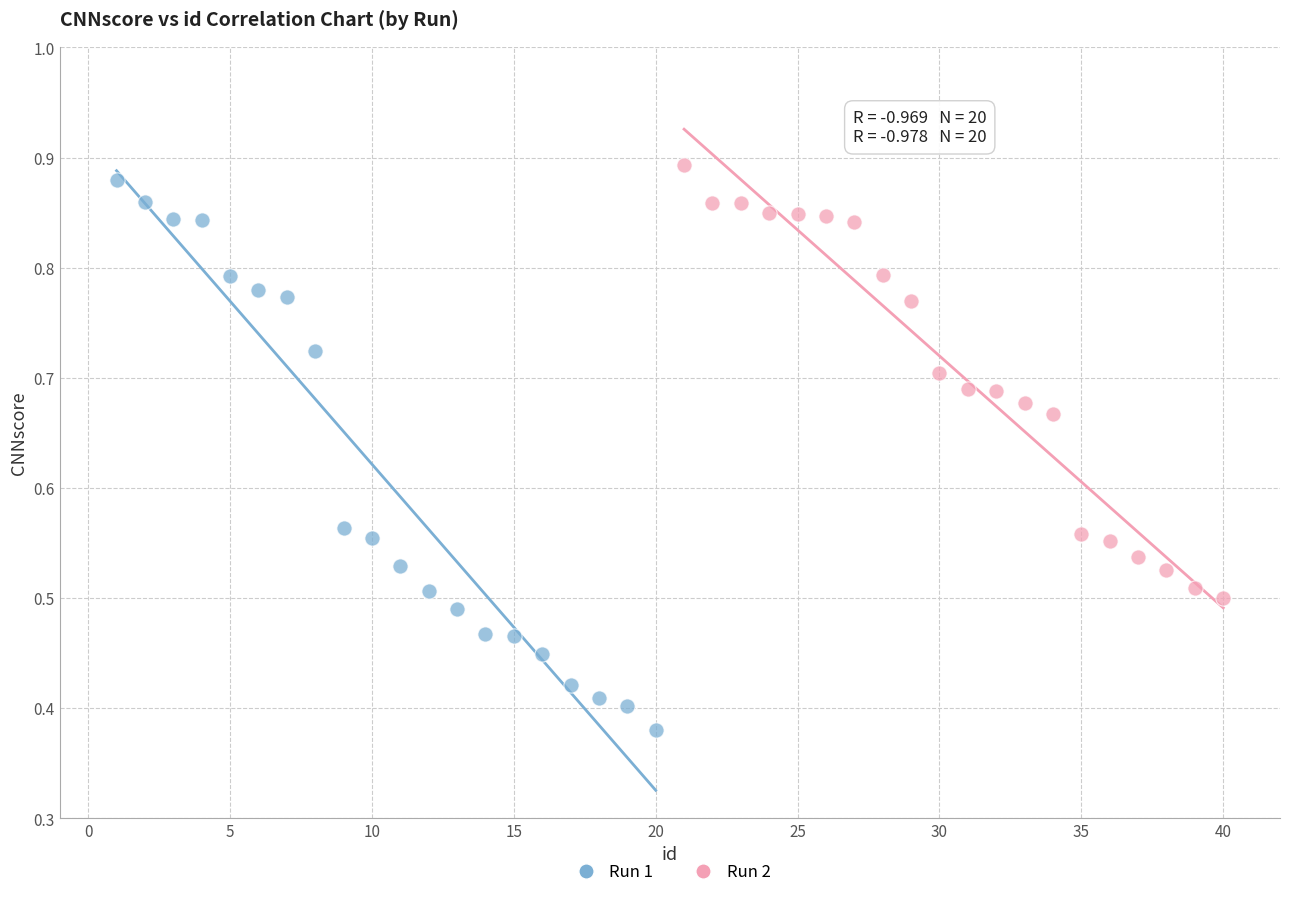

Which series has the largest Y range (max minus min)?

Run 1